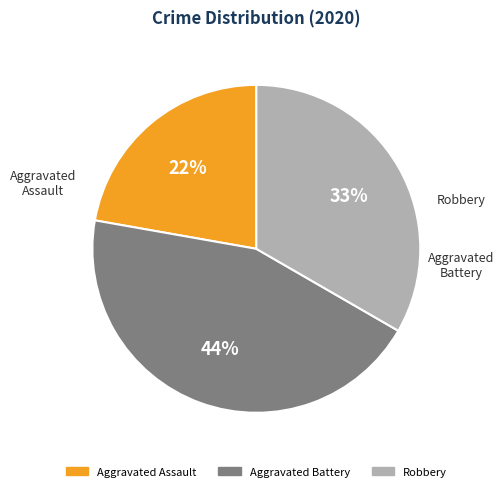

How many slices are in this pie chart?

3